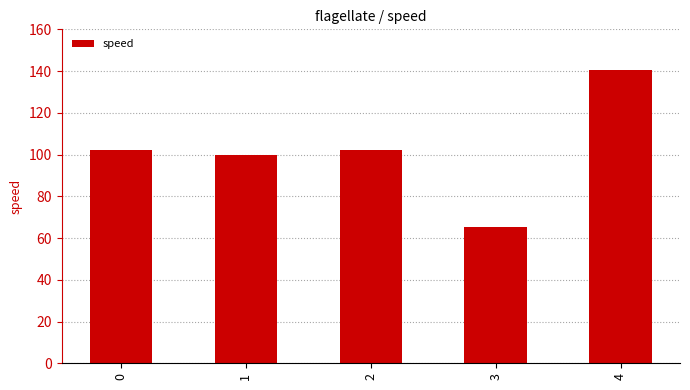

Which label corresponds to the smallest value in the chart?

3